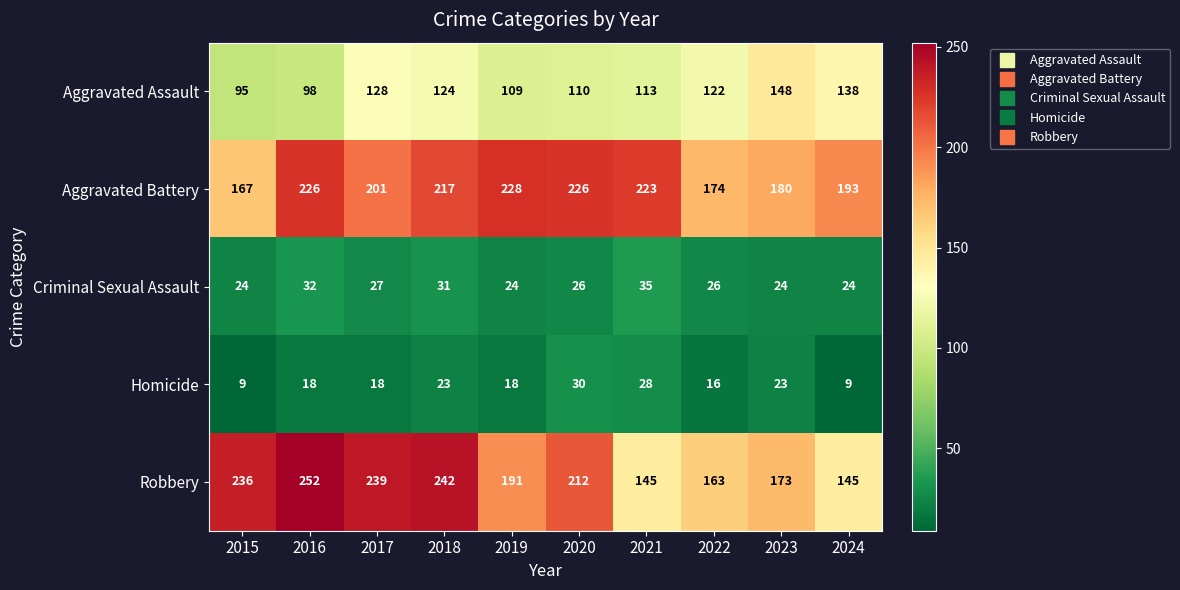

What is the difference between the highest and lowest values at 2024?

184